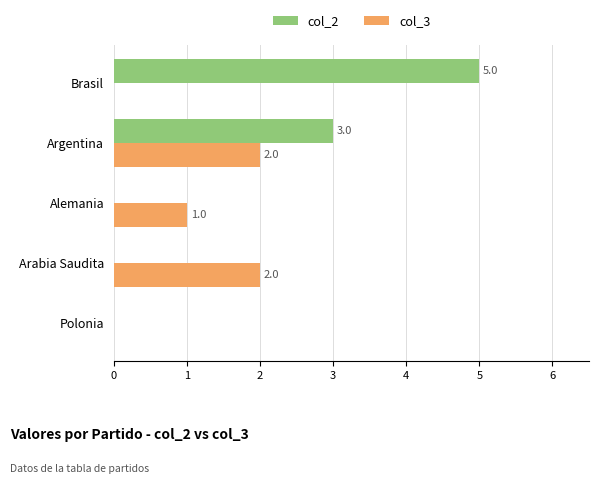

What is the maximum value for col_2?

5